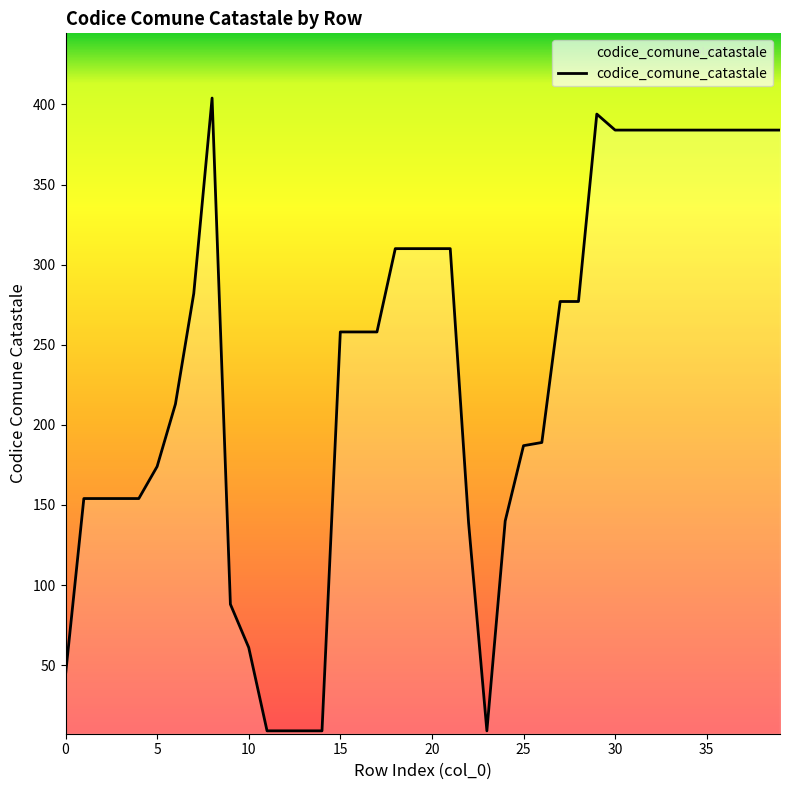

What is the maximum value shown in the chart?

404